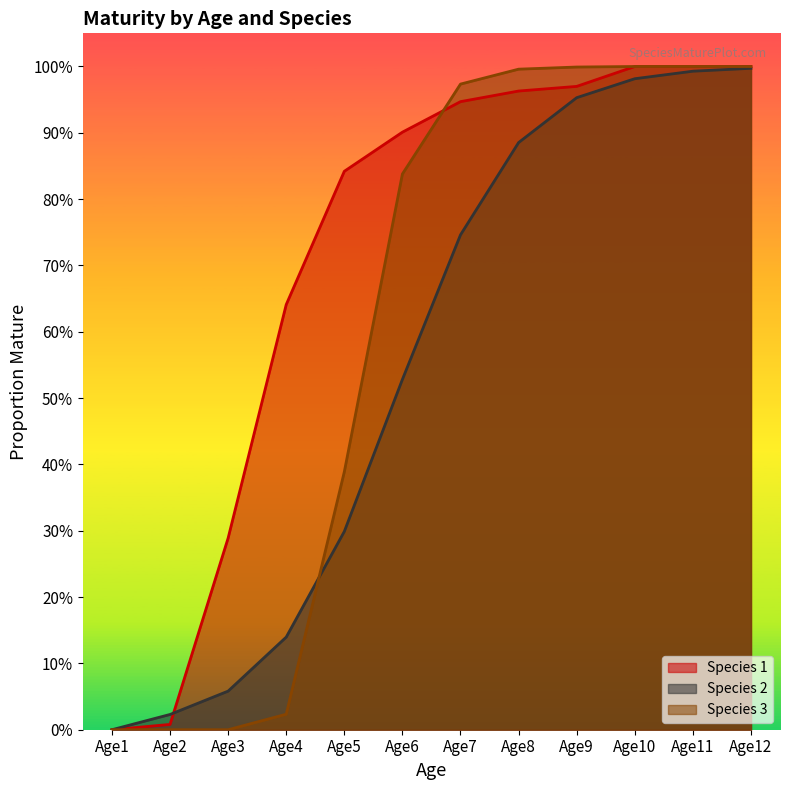

Is the value of Species 3 at Age2 greater than the value of Species 2 at Age2?

No